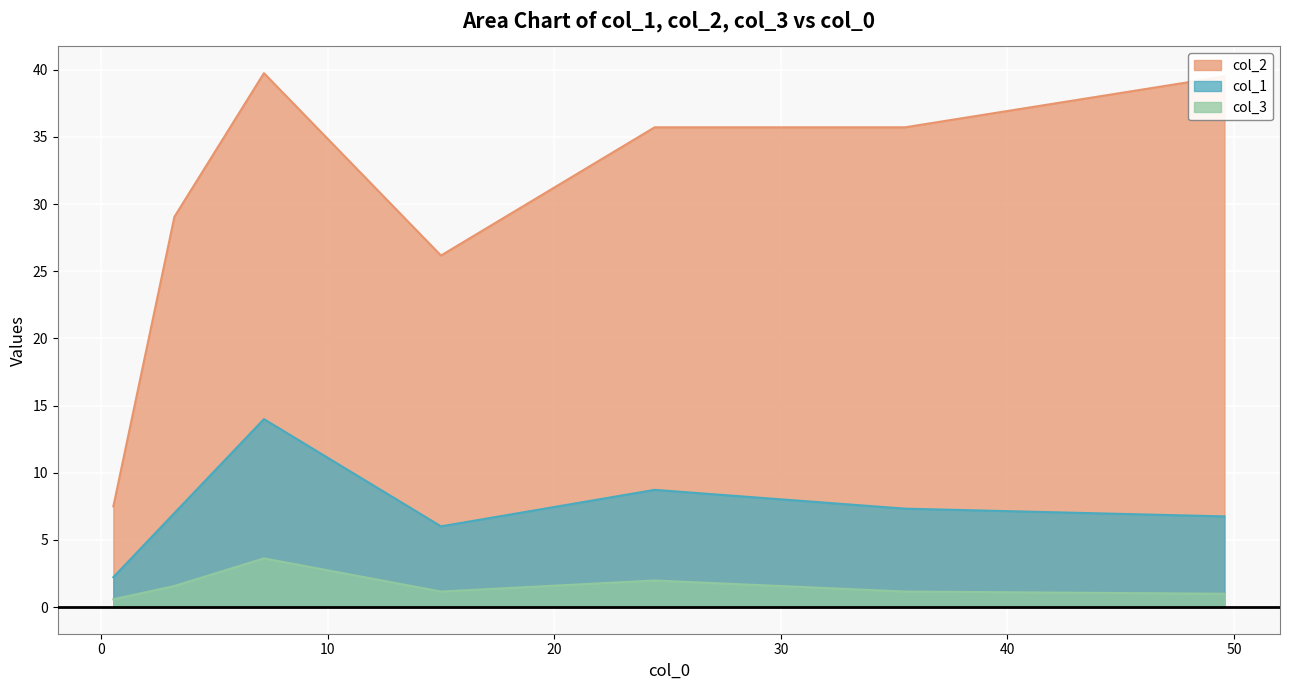

True or false: col_1 and col_2 intersect in this chart.

False